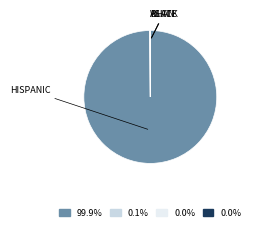

Is there a majority slice in this chart?

Yes